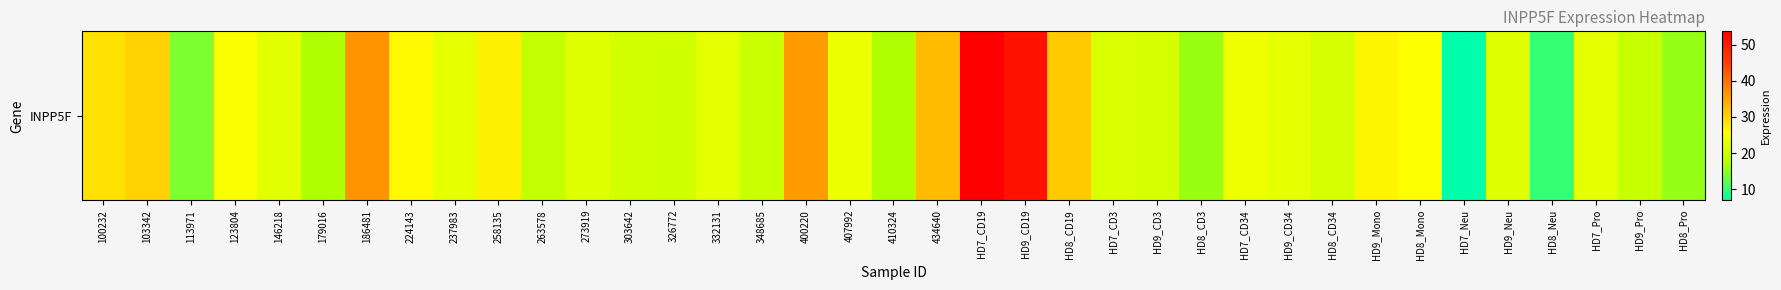

Reading left to right, extract all data points from this chart.

28.8	30.4	13.7	25.1	22.6	17.1	36.6	26.2	23.0	27.4	19.1	21.9	20.8	20.5	22.6	19.7	35.8	23.8	16.9	32.6	53.6	51.2	31.1	21.6	21.0	15.3	24.0	22.9	21.1	26.7	25.3	7.0	22.1	10.0	23.0	19.4	15.3